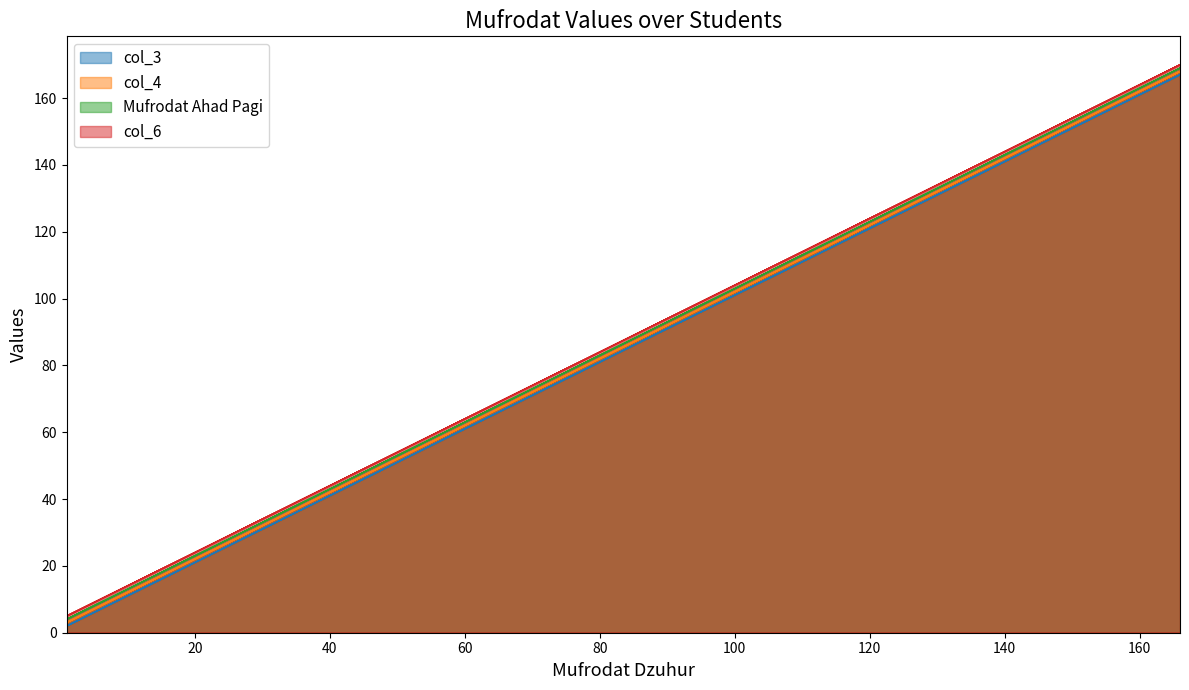

What is the highest value of the Mufrodat Ahad Pagi series?

169